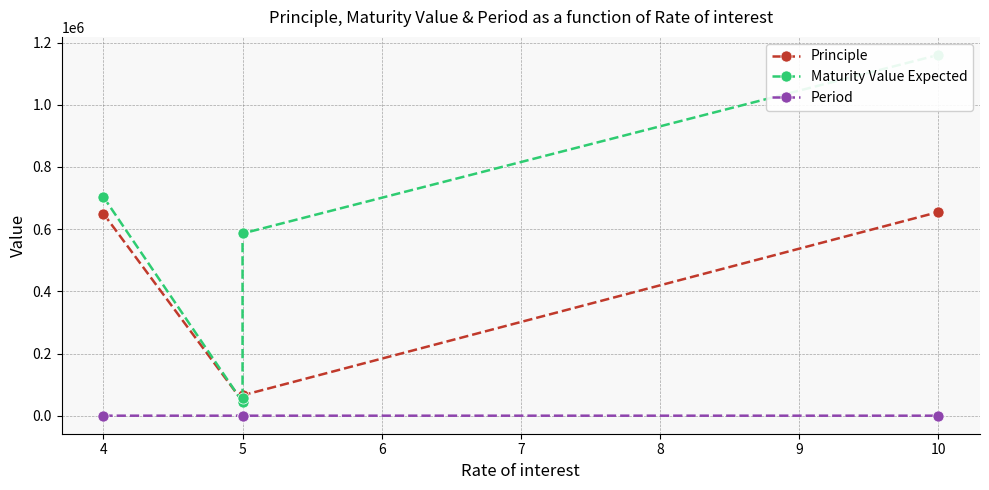

Which has a higher value, 5 or 5?

5